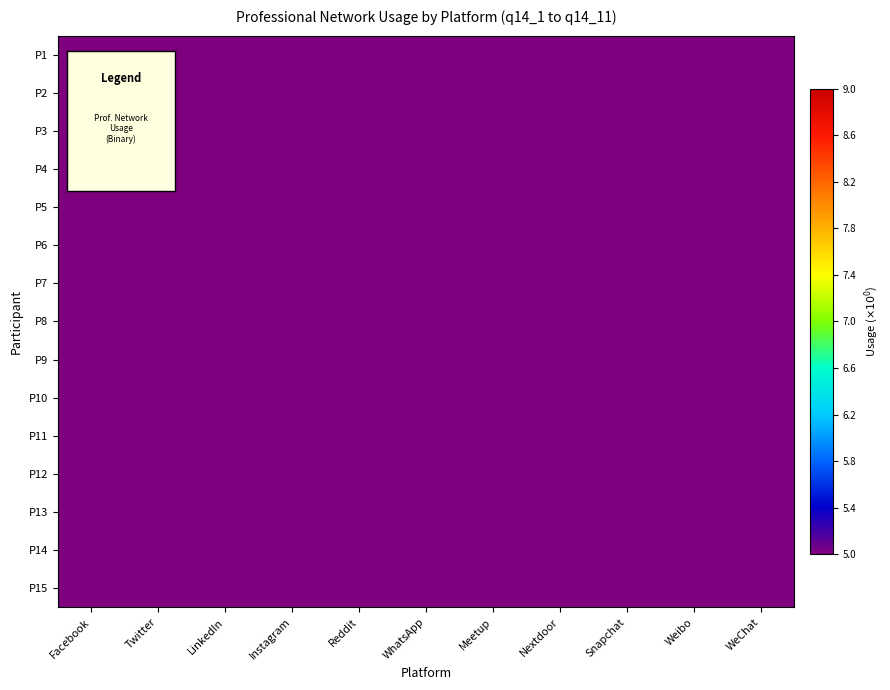

Is it true that P12 equals 0 at Facebook?

True